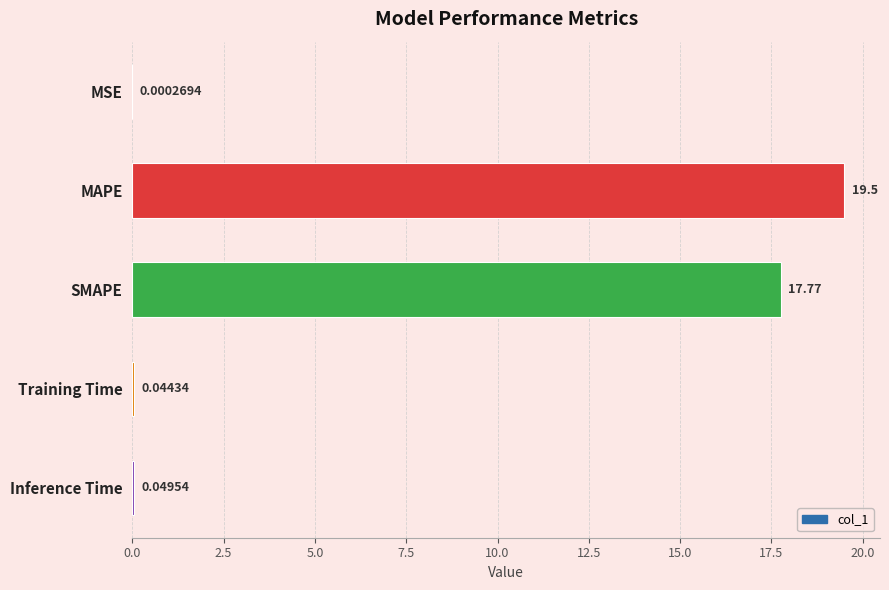

Where is the data nearest to the value 9?

SMAPE